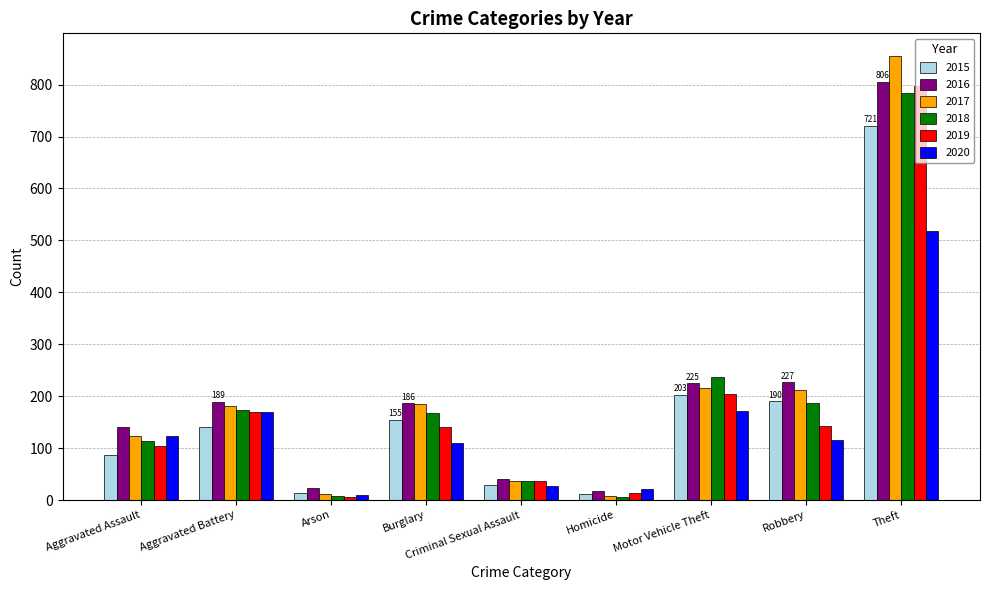

What is the greatest value displayed?

856